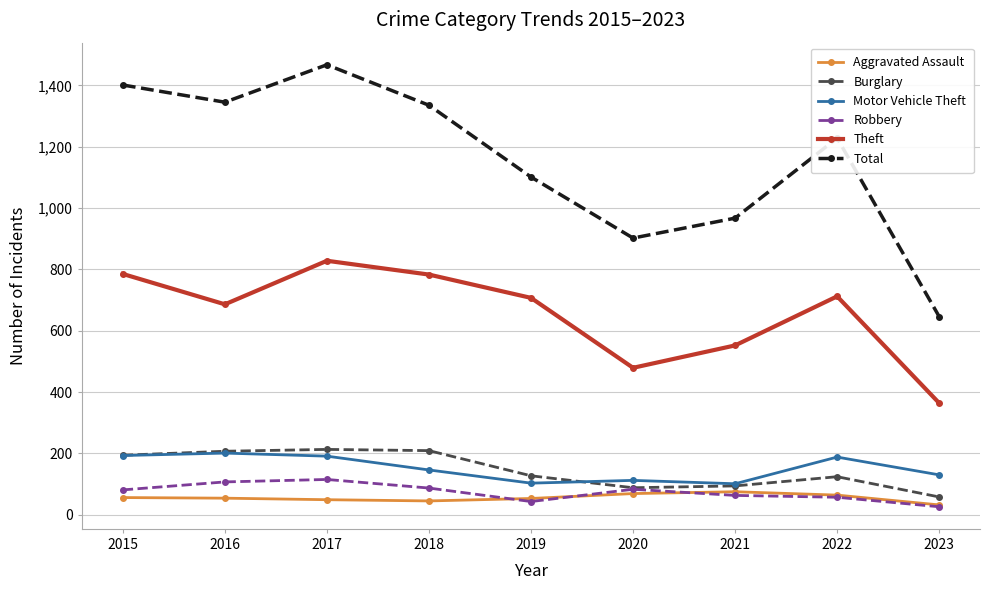

What is the value of the Aggravated Assault point at the 2nd from the left?

54